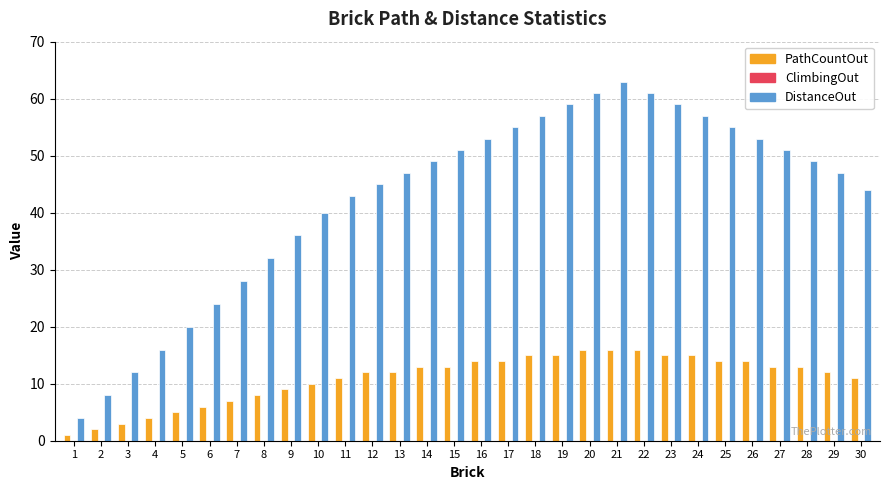

At 12, list the series in order from smallest to largest.

PathCountOut, DistanceOut